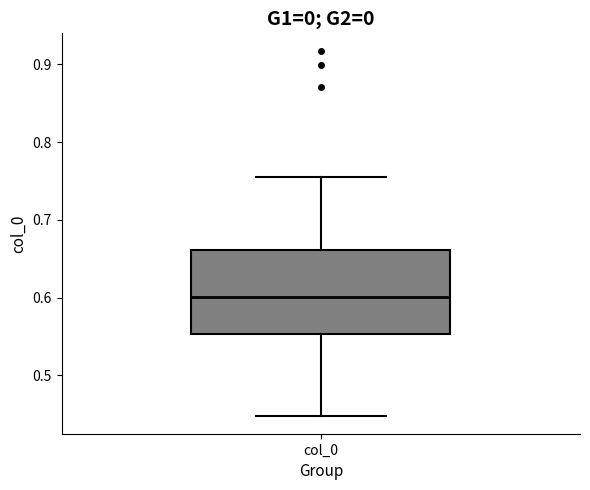

Read this box plot against the y-axis: the position of the median line, the range covered by the box, and the ends of both whiskers. The values are not printed on the chart, so give them approximately, as read against the axis.

median 0.60, box 0.55 to 0.66, whiskers 0.45 to 0.76